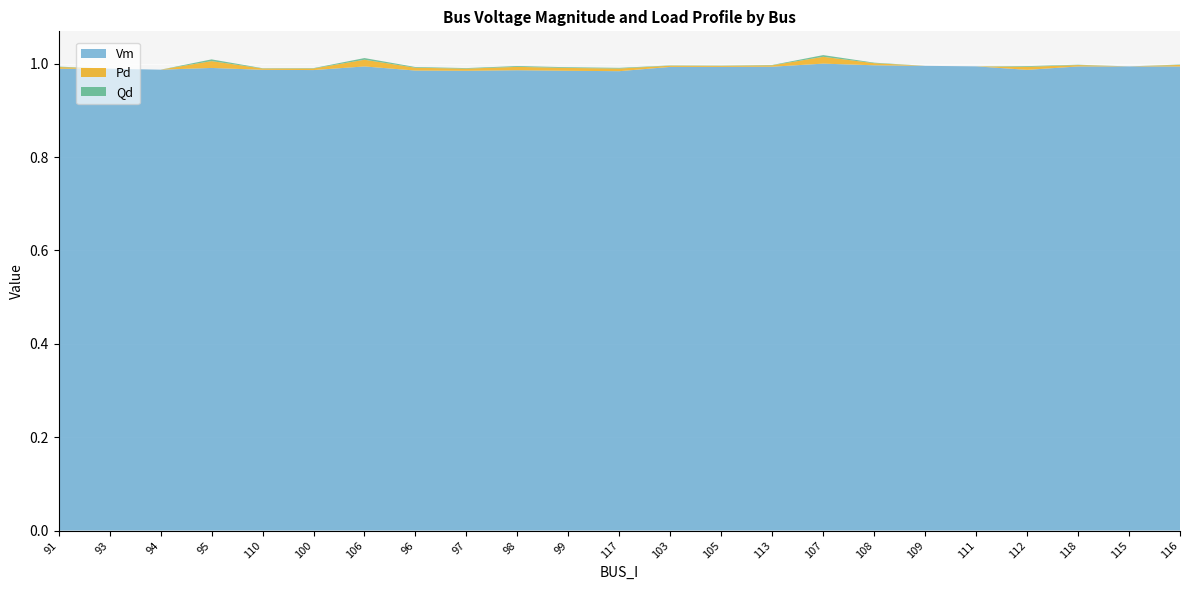

Reading left to right, what are all the values shown in this chart?

Vm: 91=1.0	93=1.0	94=1.0	95=1.0	110=1.0	100=1.0	106=1.0	96=1.0	97=1.0	98=1.0	99=1.0	117=1.0	103=1.0	105=1.0	113=1.0	107=1.0	108=1.0	109=1.0	111=1.0	112=1.0	118=1.0	115=1.0	116=1.0
Pd: 91=0.0	93=0.0	94=0.0	95=0.0	110=0.0	100=0.0	106=0.0	96=0.0	97=0.0	98=0.0	99=0.0	117=0.0	103=0.0	105=0.0	113=0.0	107=0.0	108=0.0	109=0.0	111=0.0	112=0.0	118=0.0	115=0.0	116=0.0
Qd: 91=0.0	93=0.0	94=0.0	95=0.0	110=0.0	100=0.0	106=0.0	96=0.0	97=0.0	98=0.0	99=0.0	117=0.0	103=0.0	105=0.0	113=0.0	107=0.0	108=0.0	109=0.0	111=0.0	112=0.0	118=0.0	115=0.0	116=0.0